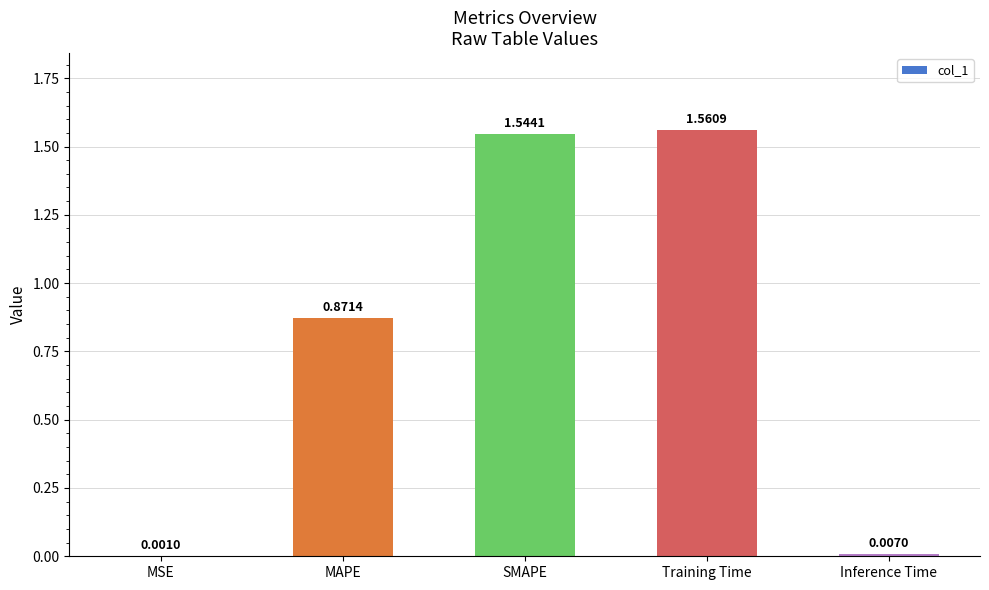

At which label is the value closest to 0?

MSE